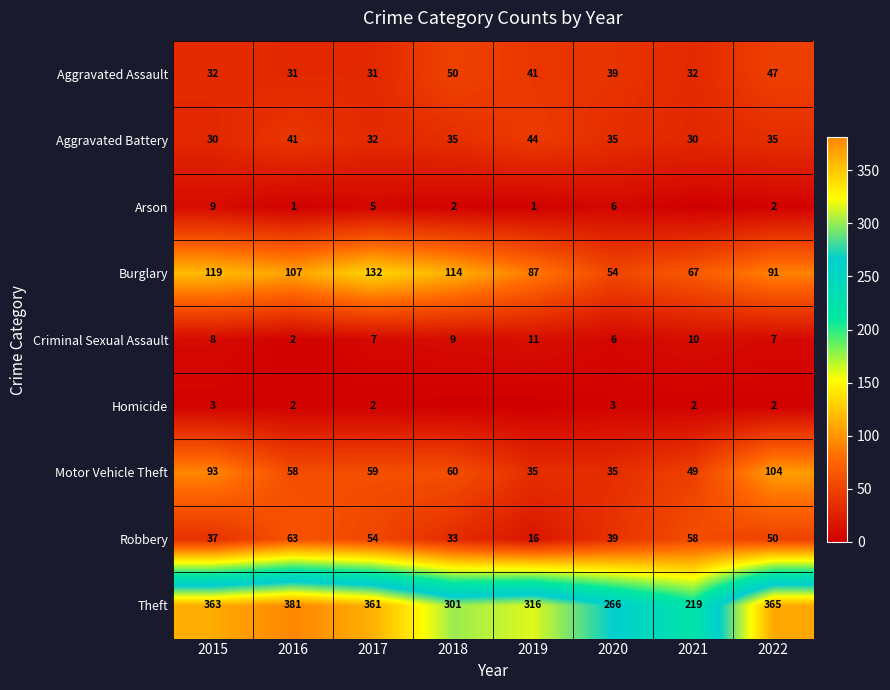

The value of Aggravated Battery at 2022 is 15. True or false?

False